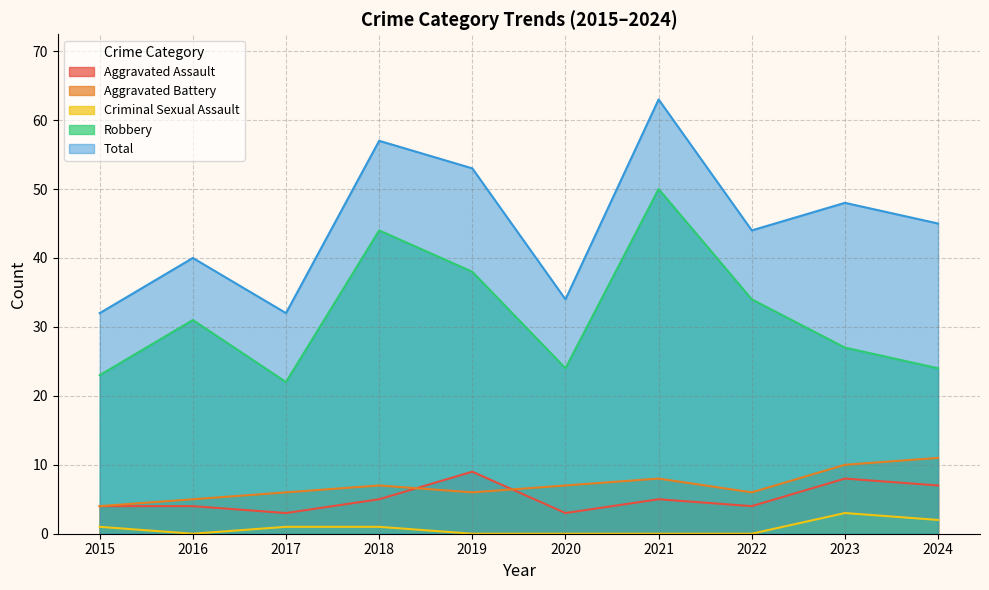

What is the difference between the second highest and minimum values in the Aggravated Assault series?

5